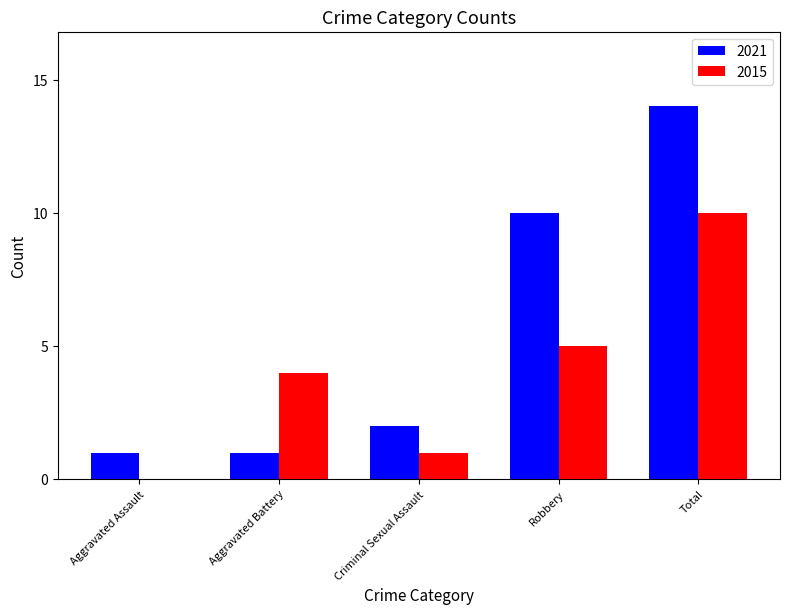

Which category has the highest value in the 2021 series?

Total